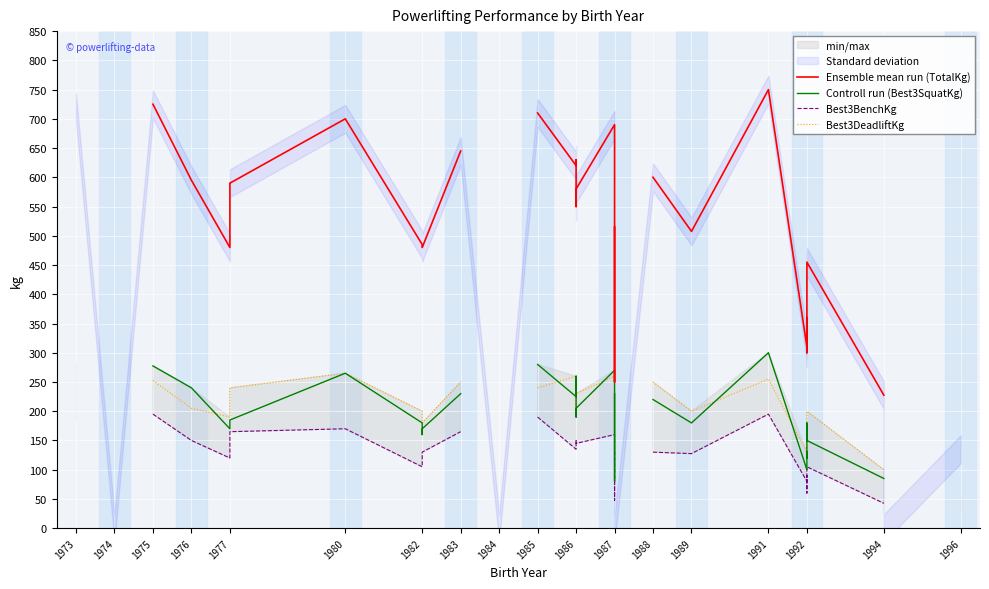

At which label does Controll run (Best3SquatKg) first exceed 185?

1973